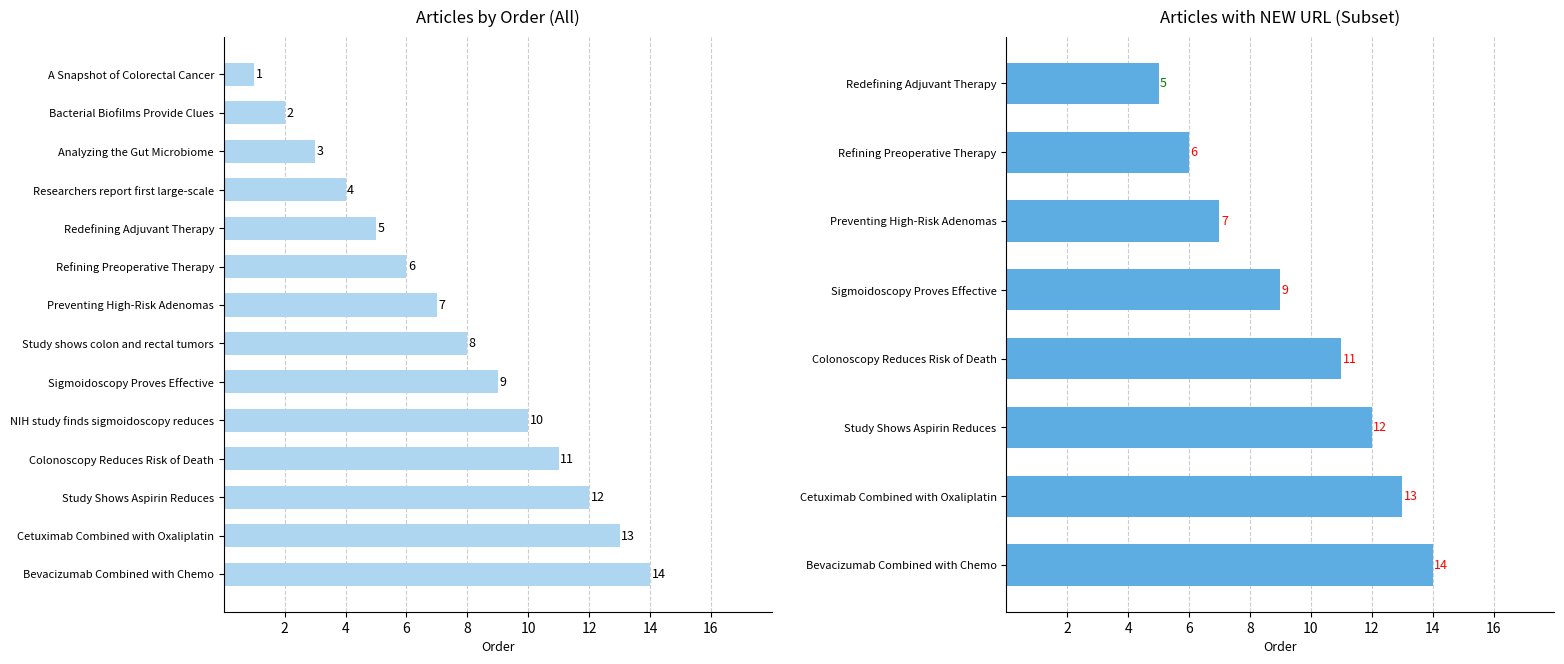

Which category has the highest value across all series?

Bevacizumab Combined with Chemo